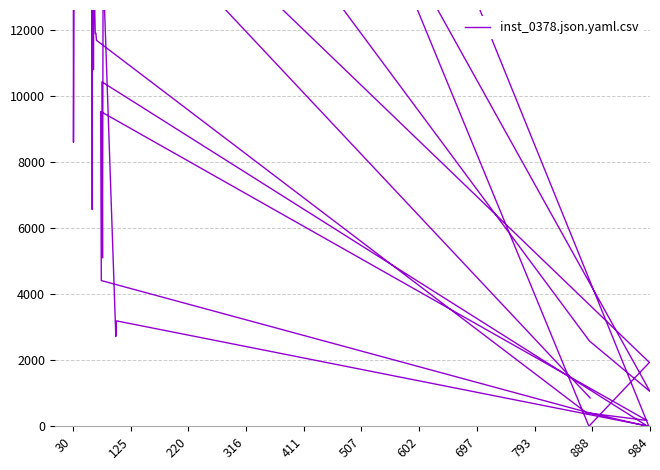

Reading left to right, extract all data points from this chart.

12739	11887	11900	11683	407	175	9527	4410	423	0	10425	5097	13895	2719	3190	359	0	41579	6562	147771	10792	36382	0	1931	18665	16083	31091	41079	54308	13858	17780	19639	21941	2578	1052	32465	8596	14229	16301	857